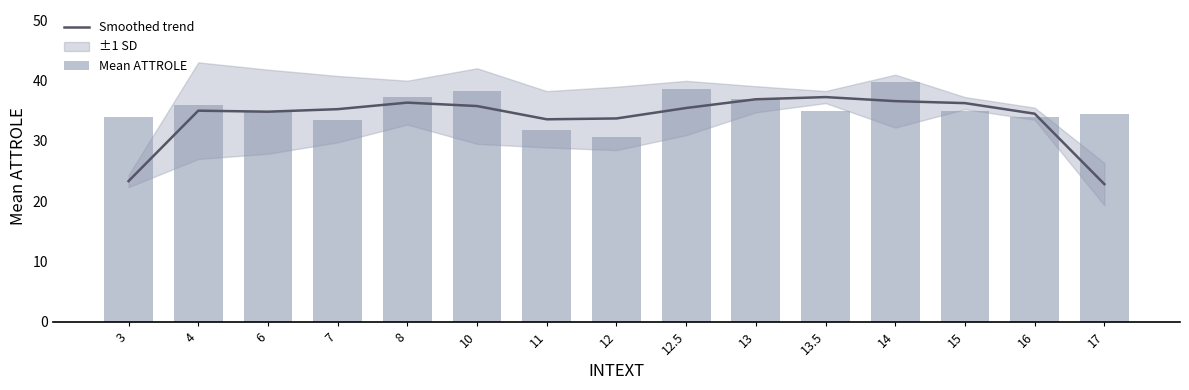

At 6, list the series in order from smallest to largest.

Smoothed trend, Mean ATTROLE